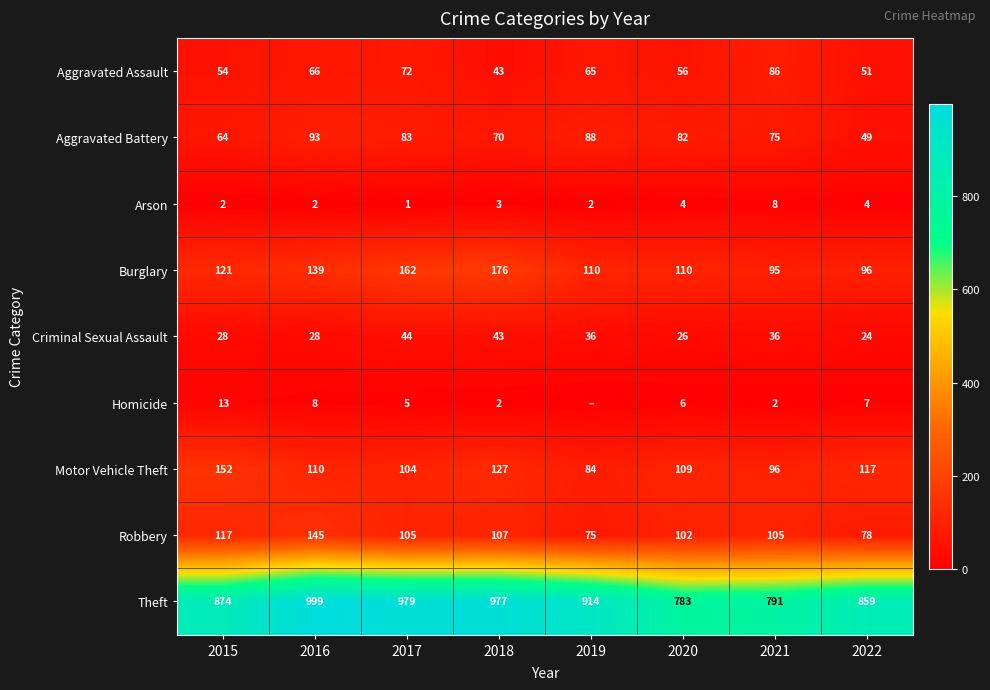

What is the spread (max minus min) of values at 2022?

855